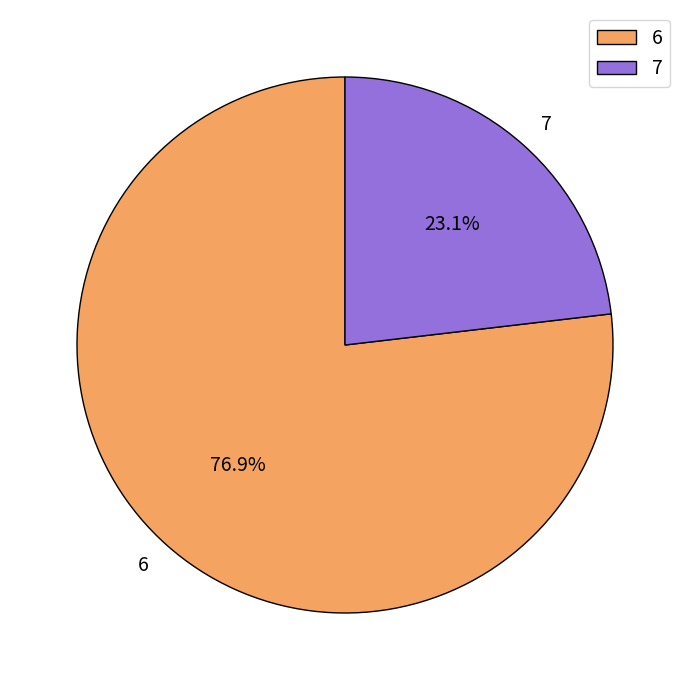

Which category accounts for the majority?

6